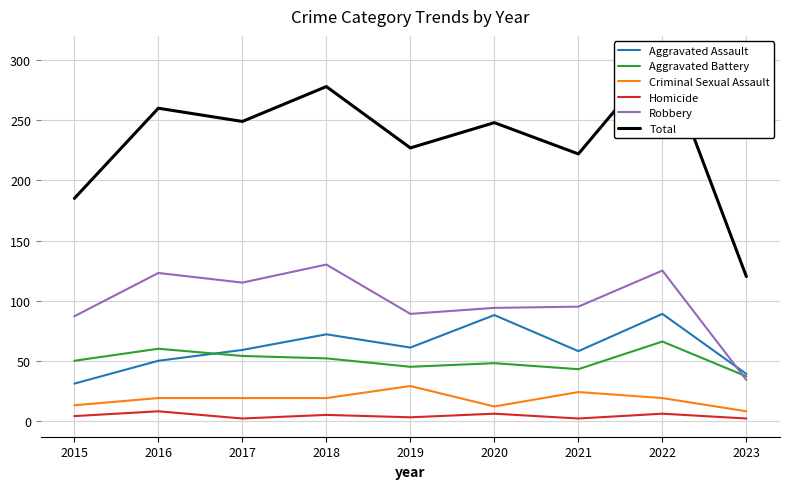

How many values in the Criminal Sexual Assault series are below 19?

3